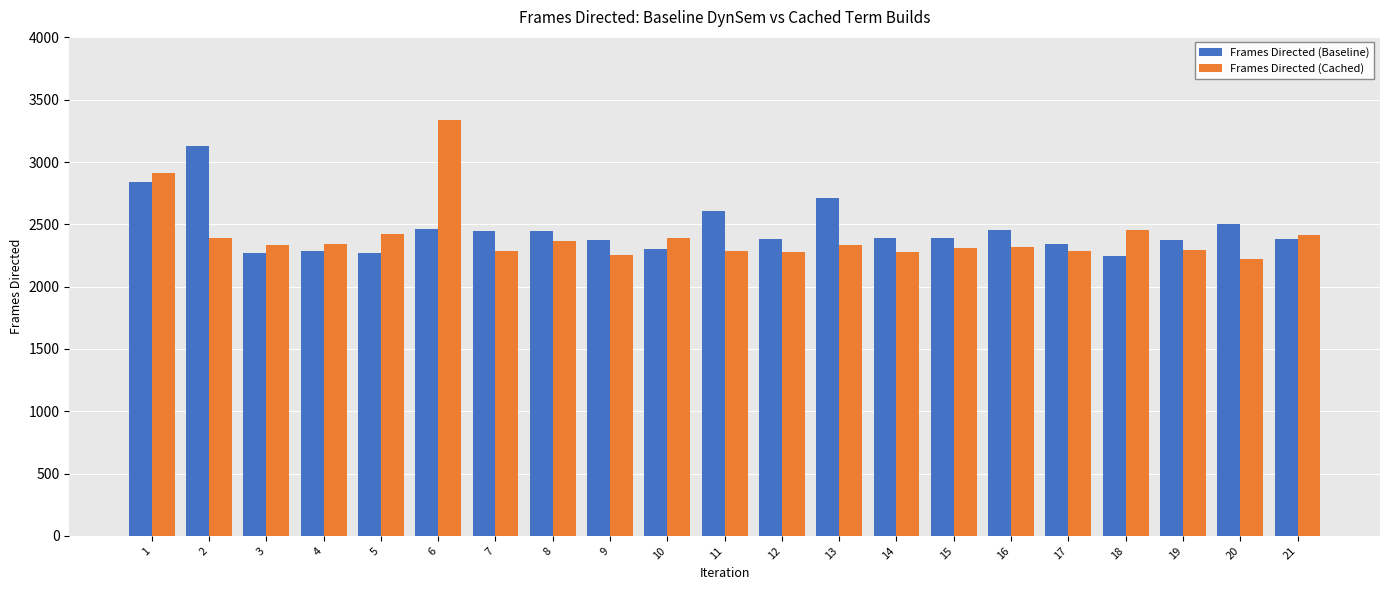

At which label does Frames Directed (Baseline) reach its peak?

2